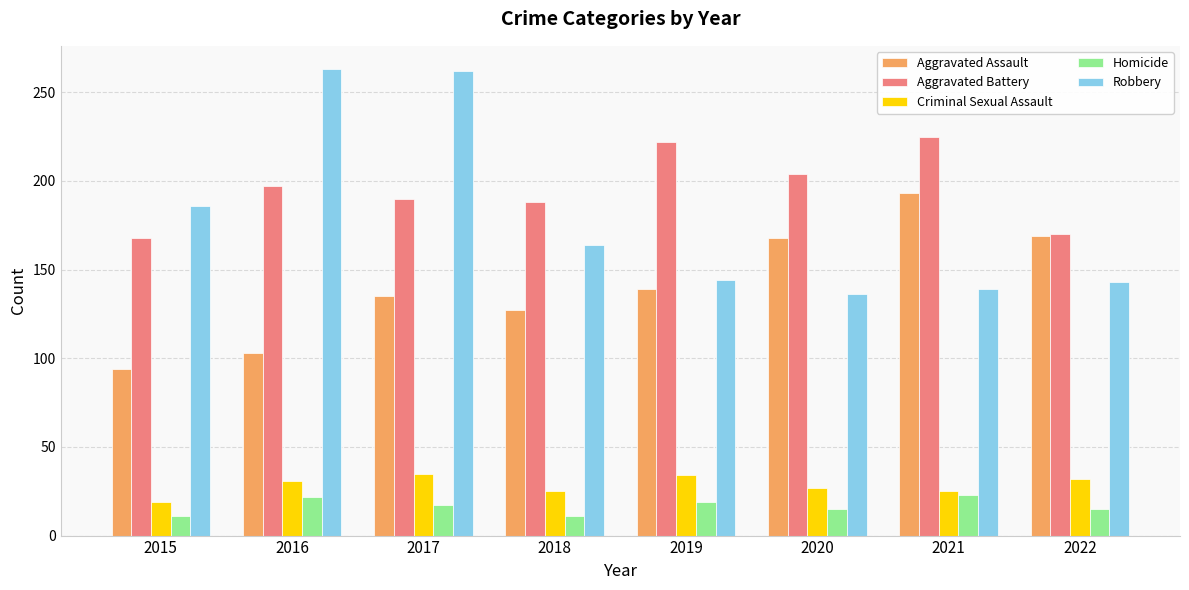

What is the average value of the Aggravated Assault series?

141